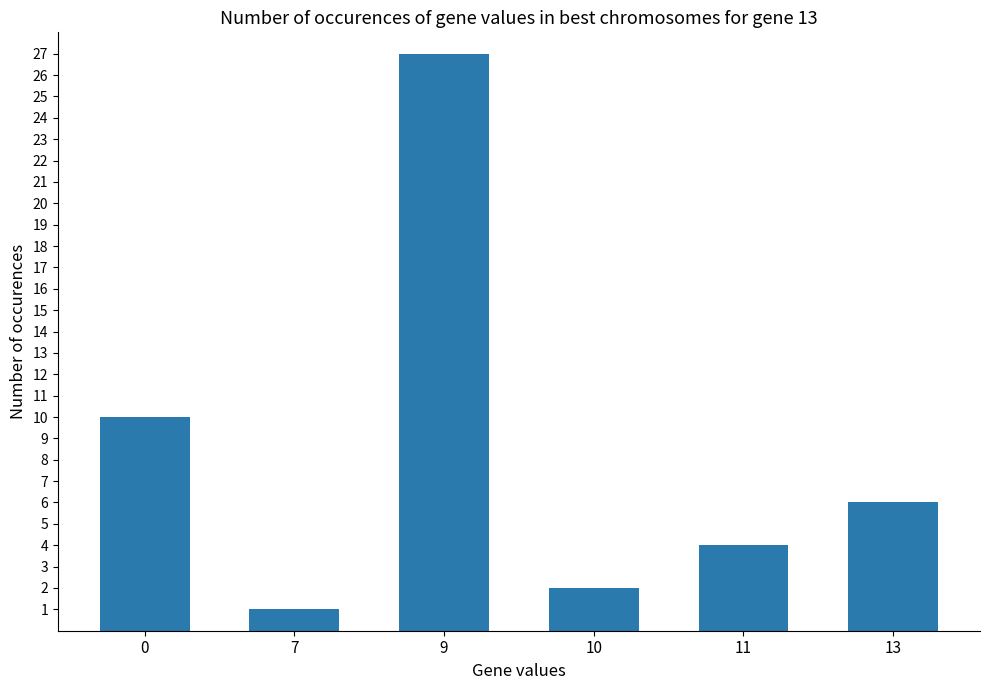

Reading left to right, extract all data points from this chart.

0=10	7=1	9=27	10=2	11=4	13=6